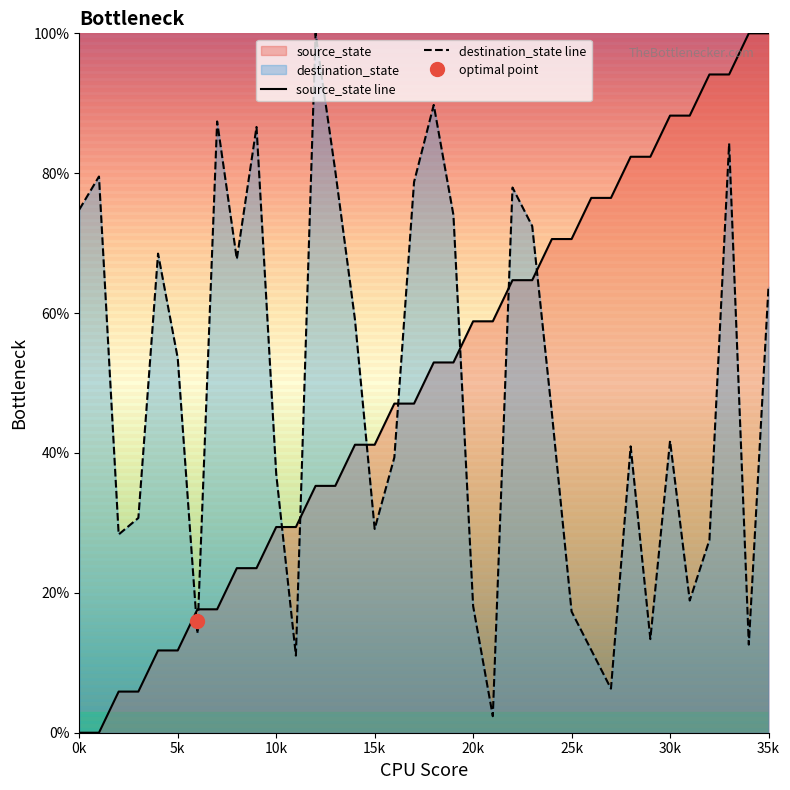

Which series ends up on top after the final intersection of destination_state and source_state?

source_state